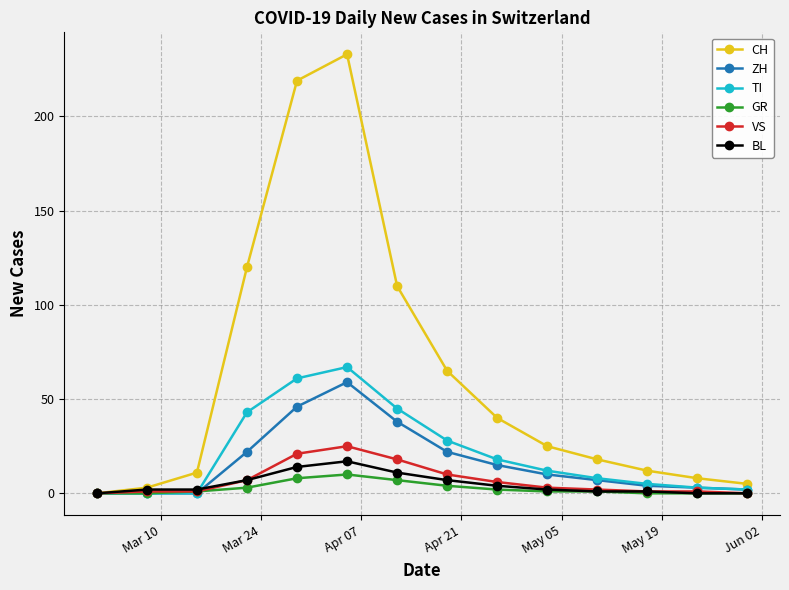

How many lines are shown in the chart?

6